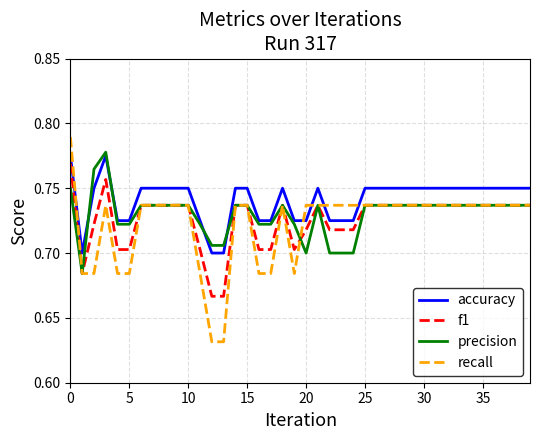

Which series has the widest spread of values?

recall